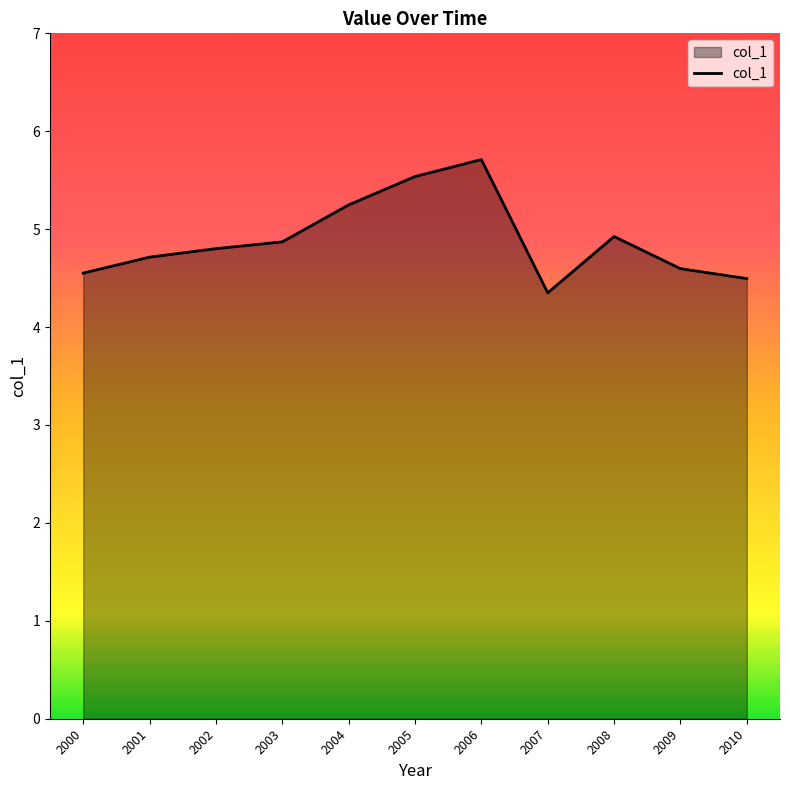

Reading right to left, what are all the values shown in this chart?

4.5	4.6	4.9	4.3	5.7	5.5	5.2	4.9	4.8	4.7	4.6